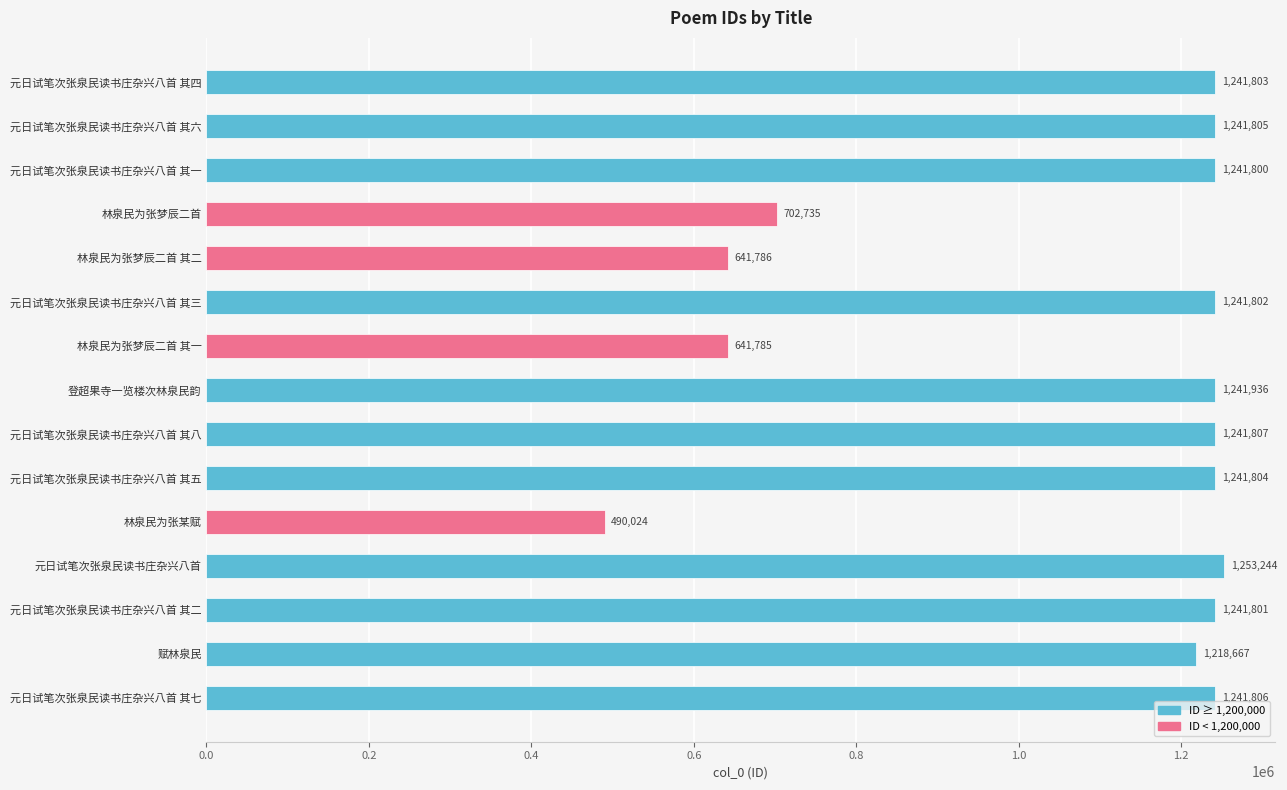

Reading bottom to top, list all the values displayed in this chart.

元日试笔次张泉民读书庄杂兴八首 其七=1241806	赋林泉民=1218667	元日试笔次张泉民读书庄杂兴八首 其二=1241801	元日试笔次张泉民读书庄杂兴八首=1253244	林泉民为张某赋=490024	元日试笔次张泉民读书庄杂兴八首 其五=1241804	元日试笔次张泉民读书庄杂兴八首 其八=1241807	登超果寺一览楼次林泉民韵=1241936	林泉民为张梦辰二首 其一=641785	元日试笔次张泉民读书庄杂兴八首 其三=1241802	林泉民为张梦辰二首 其二=641786	林泉民为张梦辰二首=702735	元日试笔次张泉民读书庄杂兴八首 其一=1241800	元日试笔次张泉民读书庄杂兴八首 其六=1241805	元日试笔次张泉民读书庄杂兴八首 其四=1241803